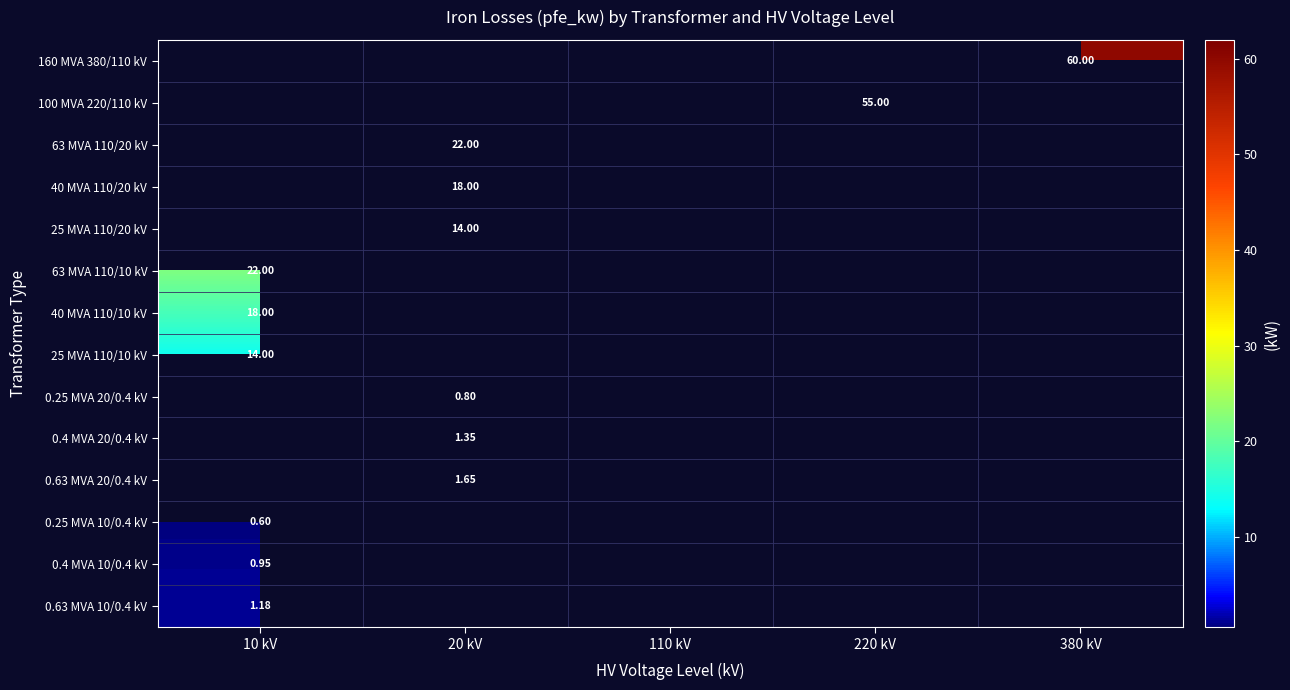

At which category does the chart reach its peak across all series?

380 kV